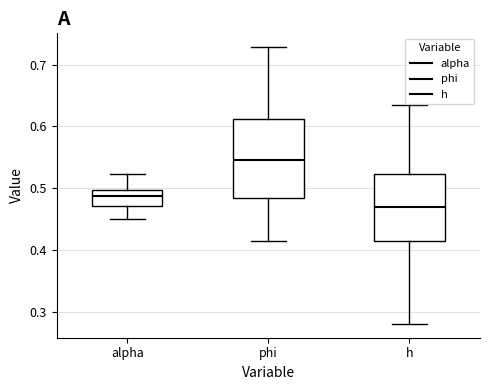

Comparing the boxes themselves (not the whiskers), which one is the tallest?

phi